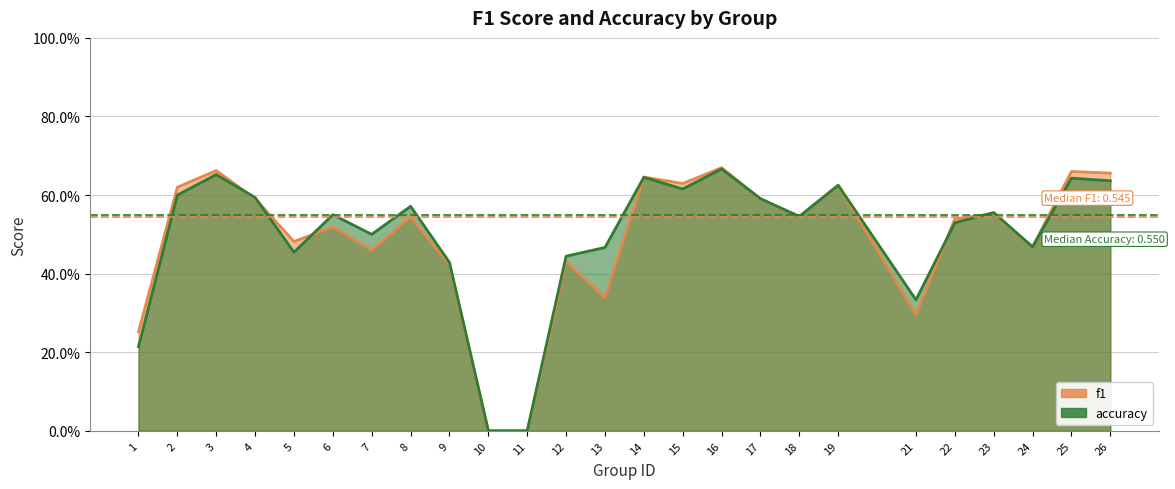

At 3, list the series in order from smallest to largest.

accuracy, f1